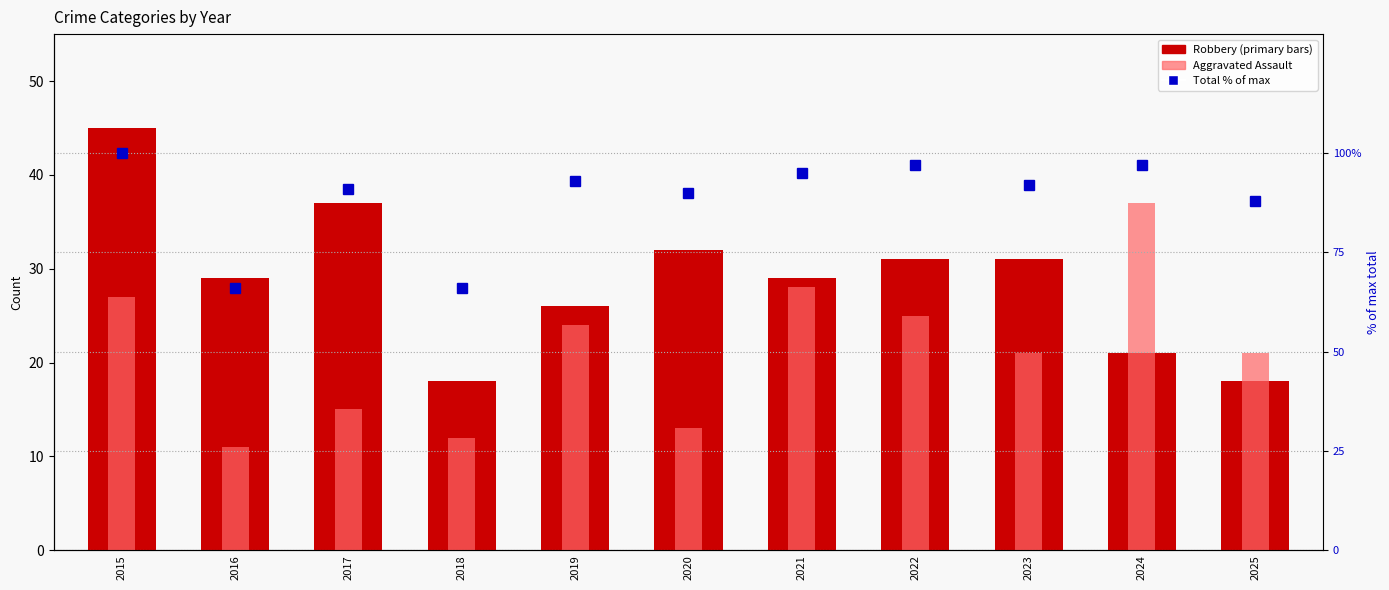

Are the bars horizontal?

No